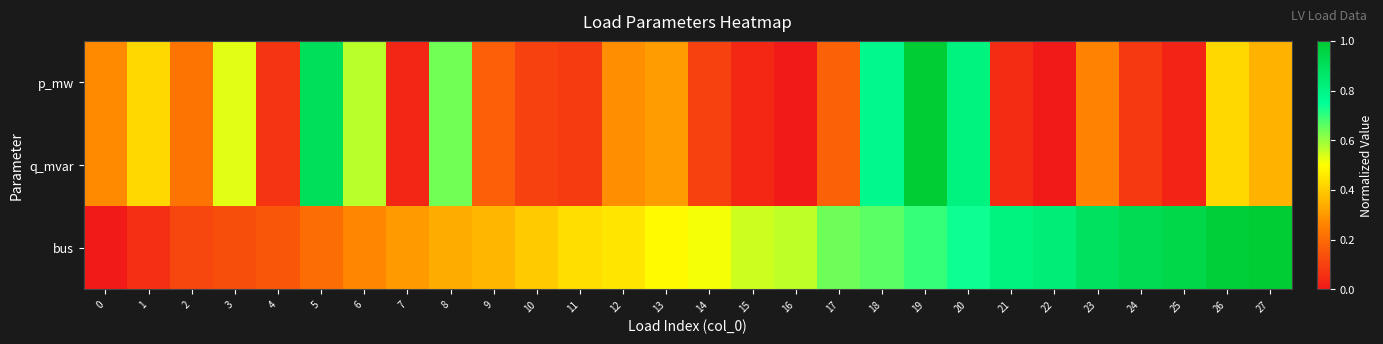

Reading left to right, what are all the values shown in this chart?

p_mw: 0=0.3	1=0.4	2=0.2	3=0.5	4=0.1	5=0.9	6=0.6	7=0.0	8=0.6	9=0.2	10=0.1	11=0.1	12=0.3	13=0.3	14=0.1	15=0.0	16=0.0	17=0.2	18=0.8	19=1.0	20=0.8	21=0.0	22=0.0	23=0.3	24=0.1	25=0.0	26=0.4	27=0.4
q_mvar: 0=0.3	1=0.4	2=0.2	3=0.5	4=0.1	5=0.9	6=0.6	7=0.0	8=0.6	9=0.2	10=0.1	11=0.1	12=0.3	13=0.3	14=0.1	15=0.0	16=0.0	17=0.2	18=0.8	19=1.0	20=0.8	21=0.0	22=0.0	23=0.3	24=0.1	25=0.0	26=0.4	27=0.4
bus: 0=0.0	1=0.1	2=0.1	3=0.1	4=0.2	5=0.2	6=0.3	7=0.3	8=0.3	9=0.4	10=0.4	11=0.4	12=0.5	13=0.5	14=0.5	15=0.5	16=0.6	17=0.6	18=0.7	19=0.7	20=0.7	21=0.8	22=0.8	23=0.9	24=0.9	25=0.9	26=1.0	27=1.0